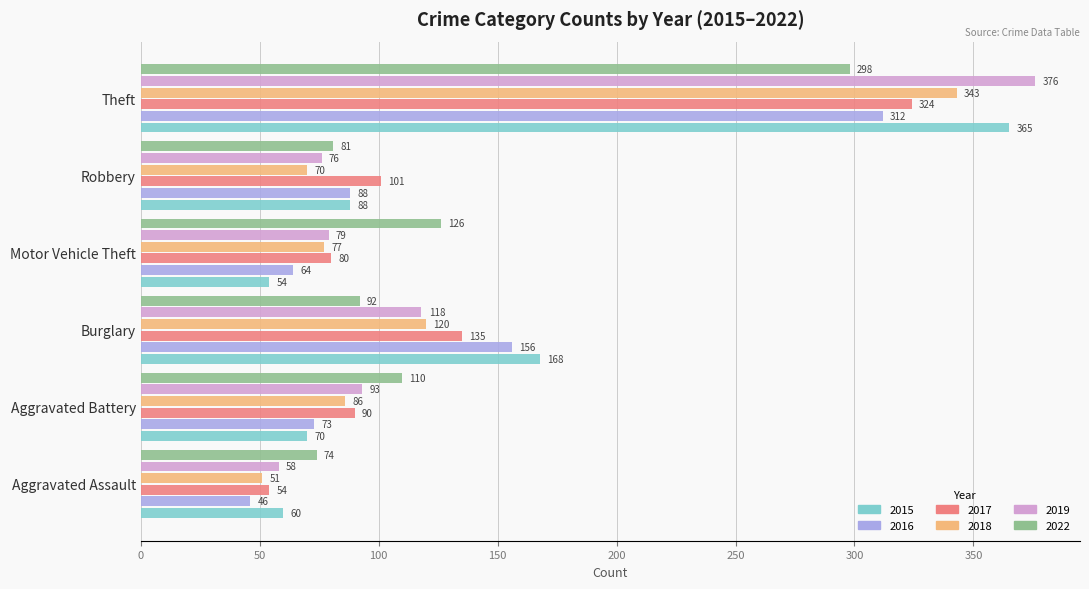

Which series changed the most between Burglary and Robbery?

2015